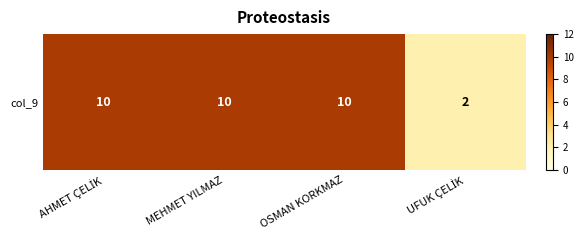

Which category has the highest value across all series?

AHMET ÇELİK